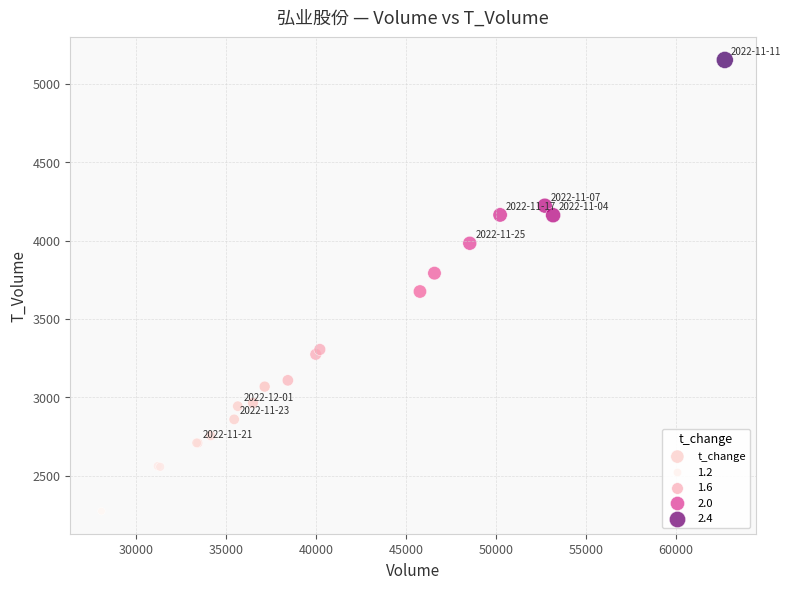

What Y value in the scatter plot is closest to 3713?

3675